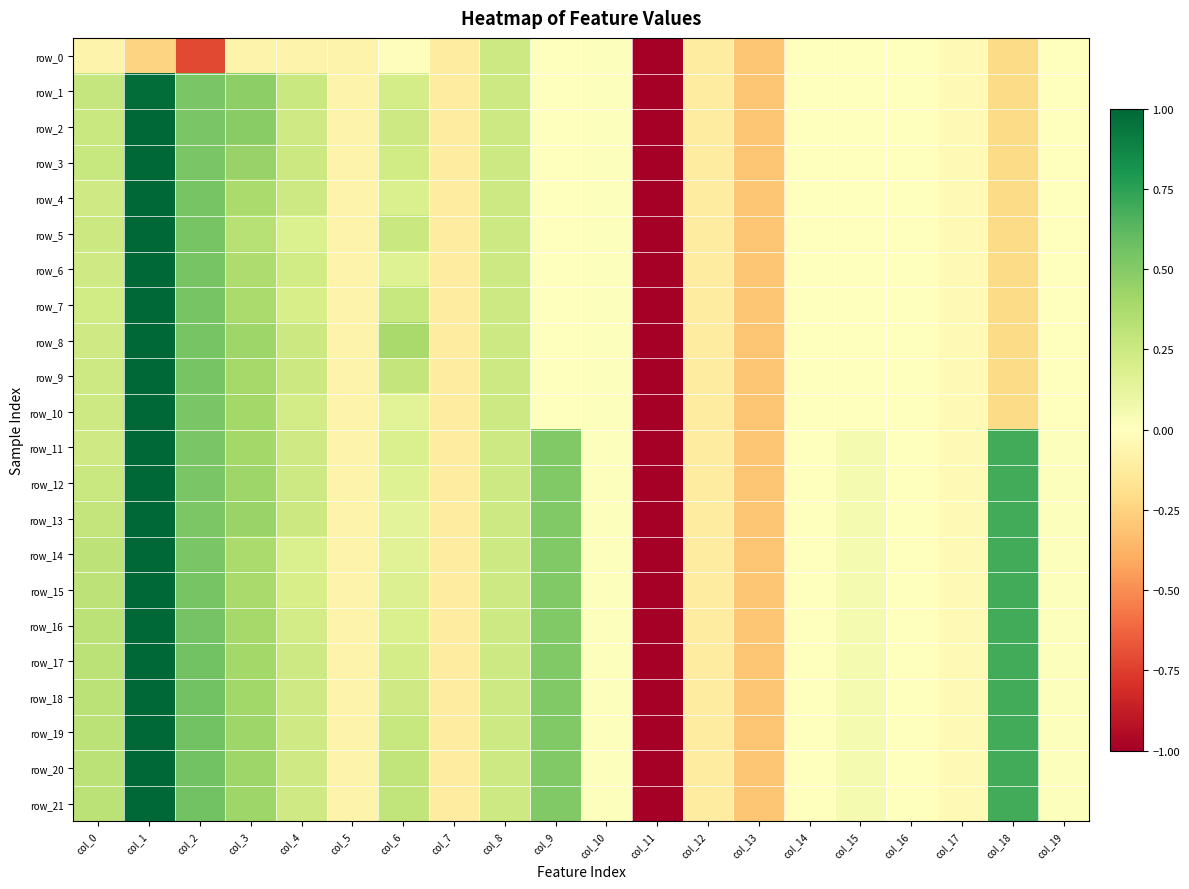

Which has a higher value, col_9 or col_12?

col_9